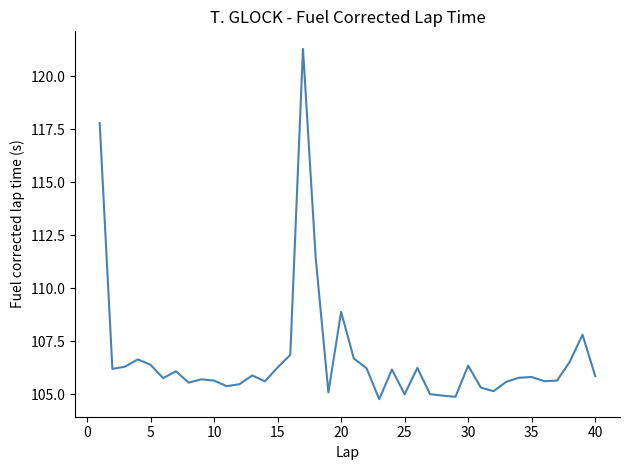

What is the smallest value displayed?

104.8